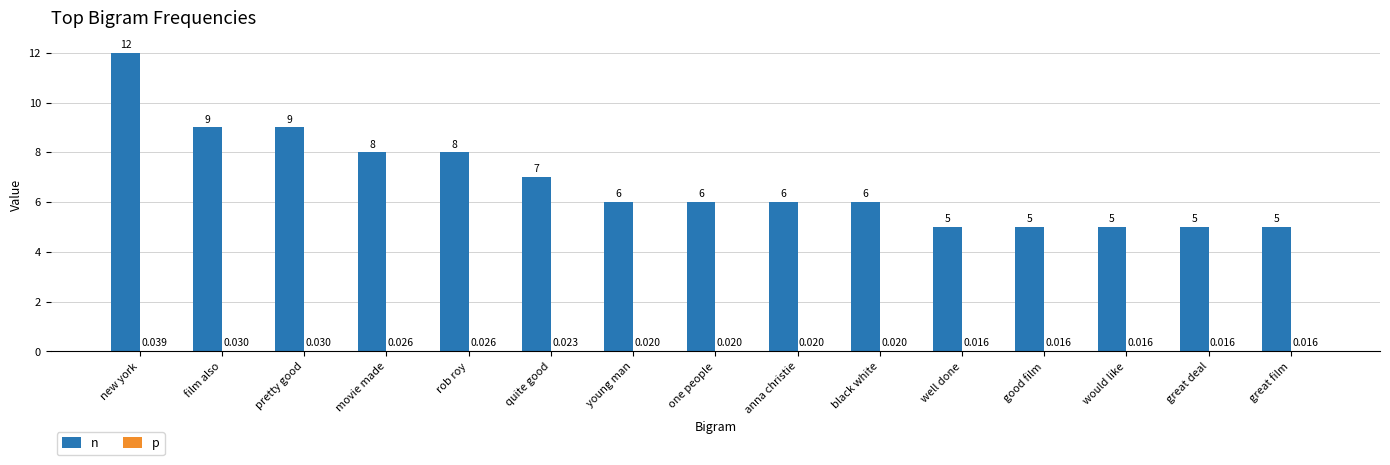

Between movie made and great deal, which series saw the biggest shift?

n